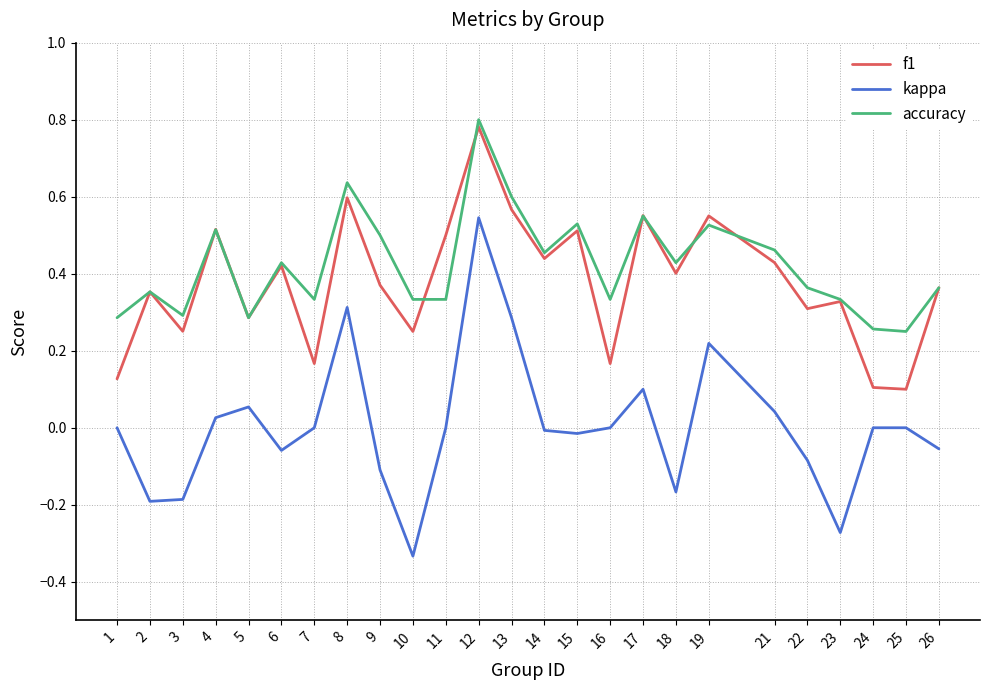

Which series changed the most between 2 and 6?

kappa